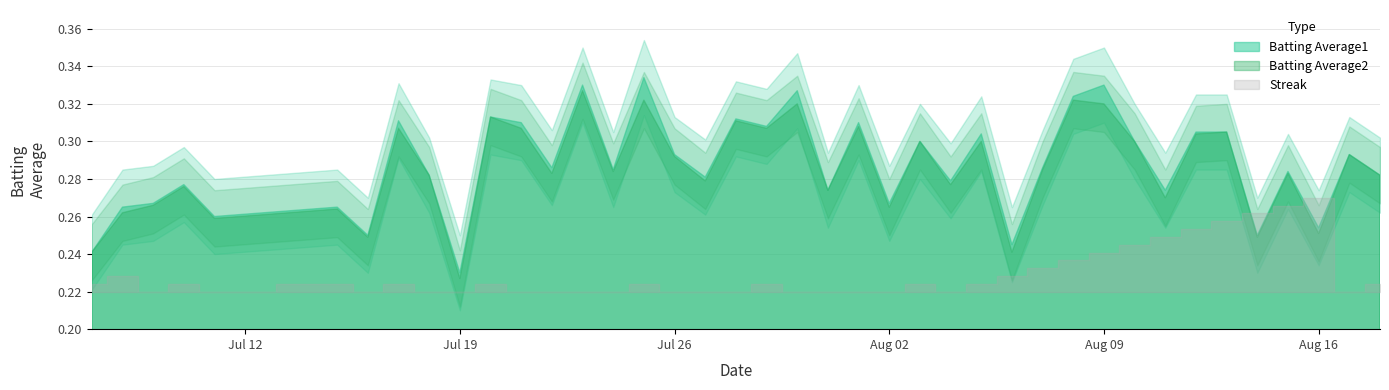

Reading left to right, list all the values displayed in this chart.

Batting Average1: 0.2	0.3	0.3	0.3	0.3	0.3	0.2	0.3	0.3	0.2	0.3	0.3	0.3	0.3	0.3	0.3	0.3	0.3	0.3	0.3	0.3	0.3	0.3	0.3	0.3	0.3	0.3	0.2	0.3	0.3	0.3	0.3	0.3	0.3	0.3	0.2	0.3	0.3	0.3	0.3
Batting Average2: 0.2	0.3	0.3	0.3	0.3	0.3	0.2	0.3	0.3	0.2	0.3	0.3	0.3	0.3	0.3	0.3	0.3	0.3	0.3	0.3	0.3	0.3	0.3	0.3	0.3	0.3	0.3	0.2	0.3	0.3	0.3	0.3	0.3	0.3	0.3	0.2	0.3	0.3	0.3	0.3
Streak: 2.0	4.0	0.0	2.0	0.0	2.0	0.0	2.0	0.0	0.0	2.0	0.0	0.0	0.0	0.0	2.0	0.0	0.0	0.0	2.0	0.0	0.0	0.0	0.0	2.0	0.0	2.0	4.0	6.0	8.0	10.0	12.0	14.0	16.0	18.0	20.0	22.0	24.0	0.0	2.0